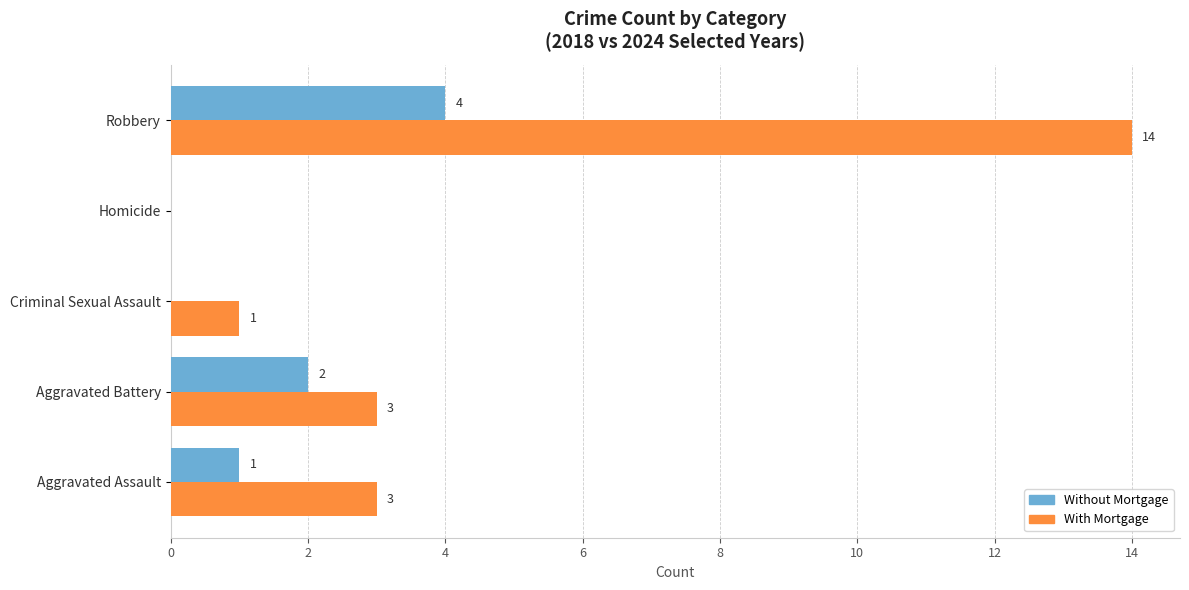

True or false: Without Mortgage has a value of 3 at Aggravated Battery.

False